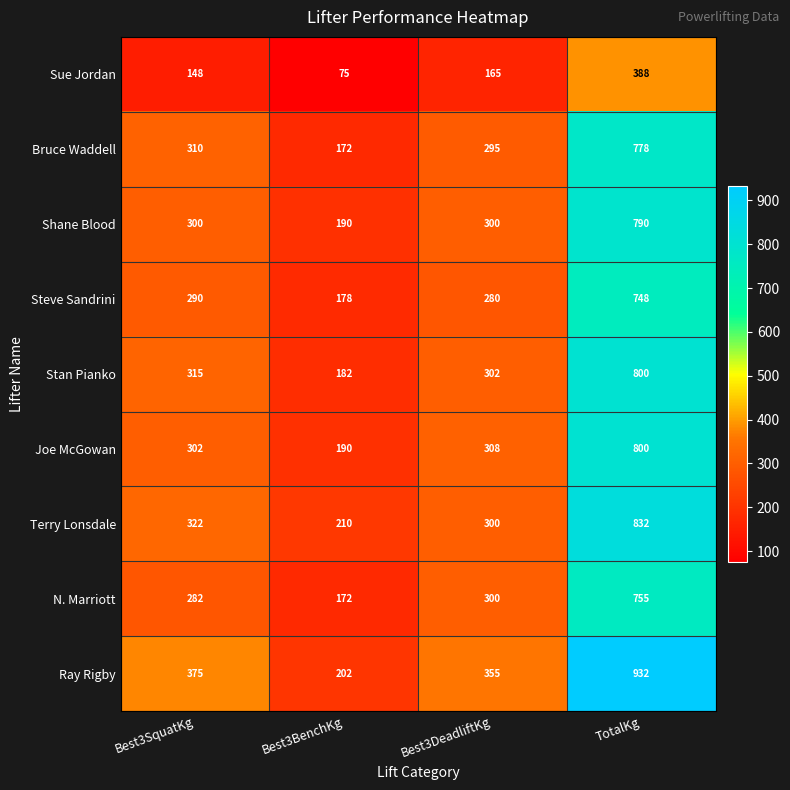

How many categories are shown in the chart?

4